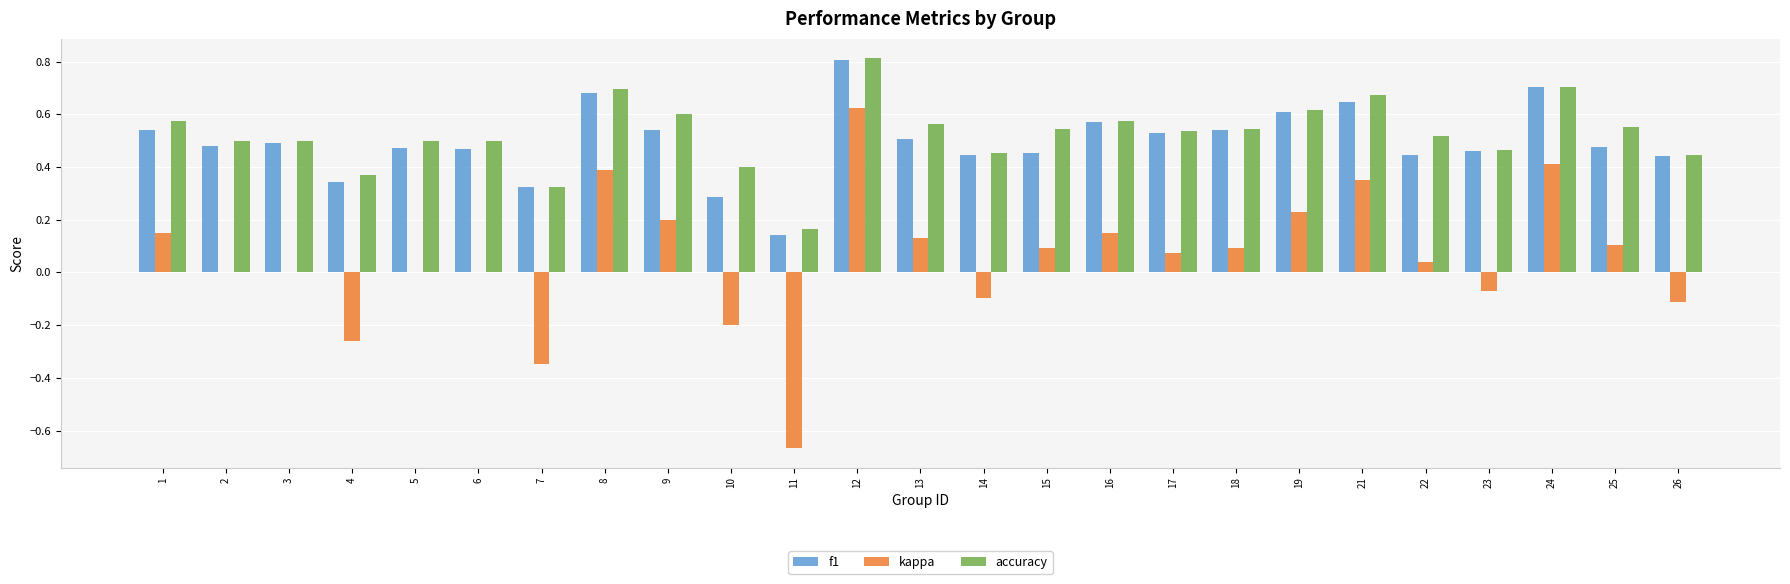

What is the sum of all kappa values?

1.3